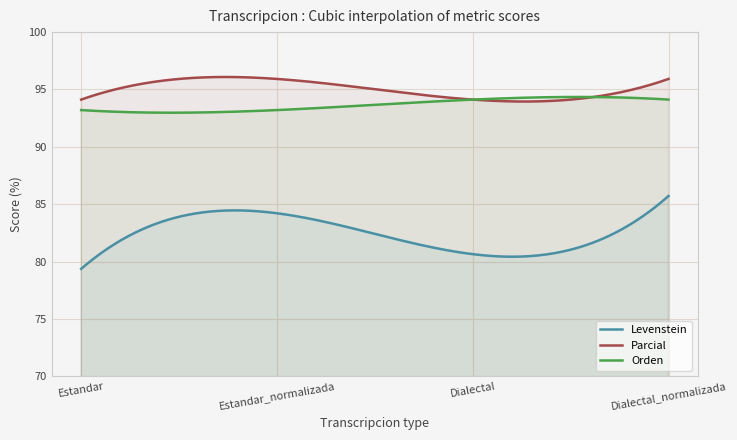

What are all the series names shown in the legend?

Levenstein, Parcial, Orden